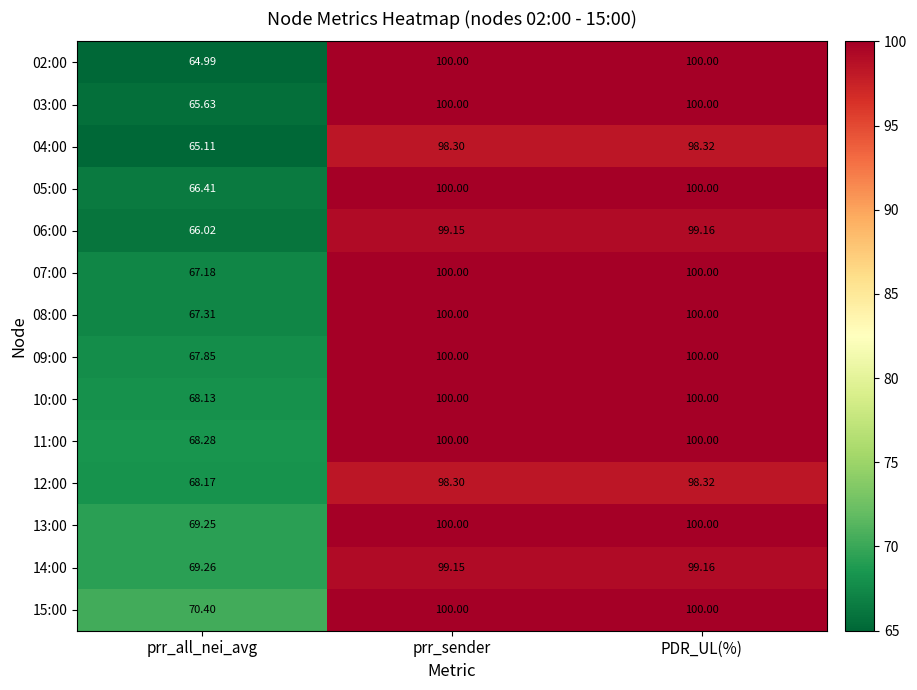

How many categories are shown in the chart?

3